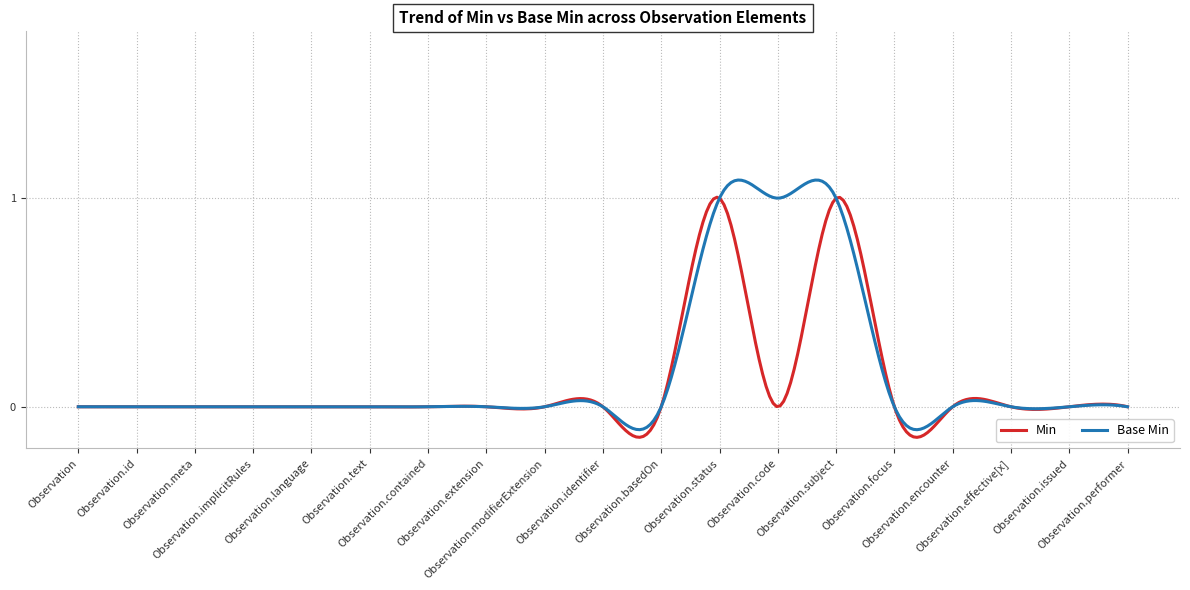

Which series has the largest range (max minus min)?

Base Min